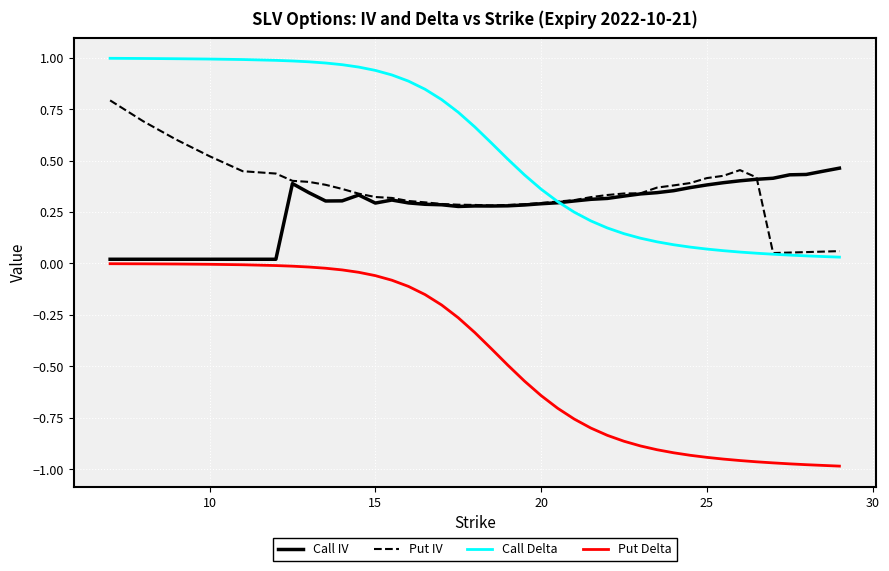

Which series has the largest range (max minus min)?

Put Delta